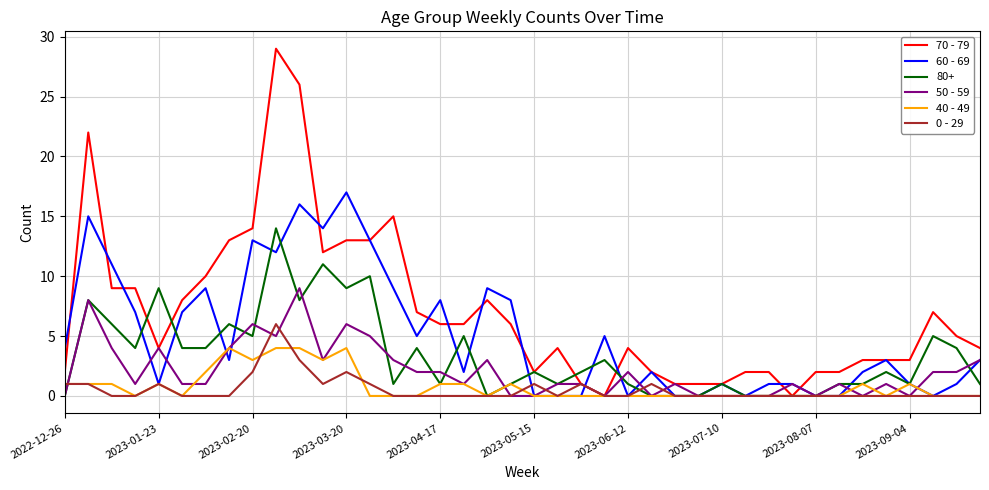

List the series in order of their peak value, lowest first.

40 - 49, 0 - 29, 50 - 59, 80+, 60 - 69, 70 - 79